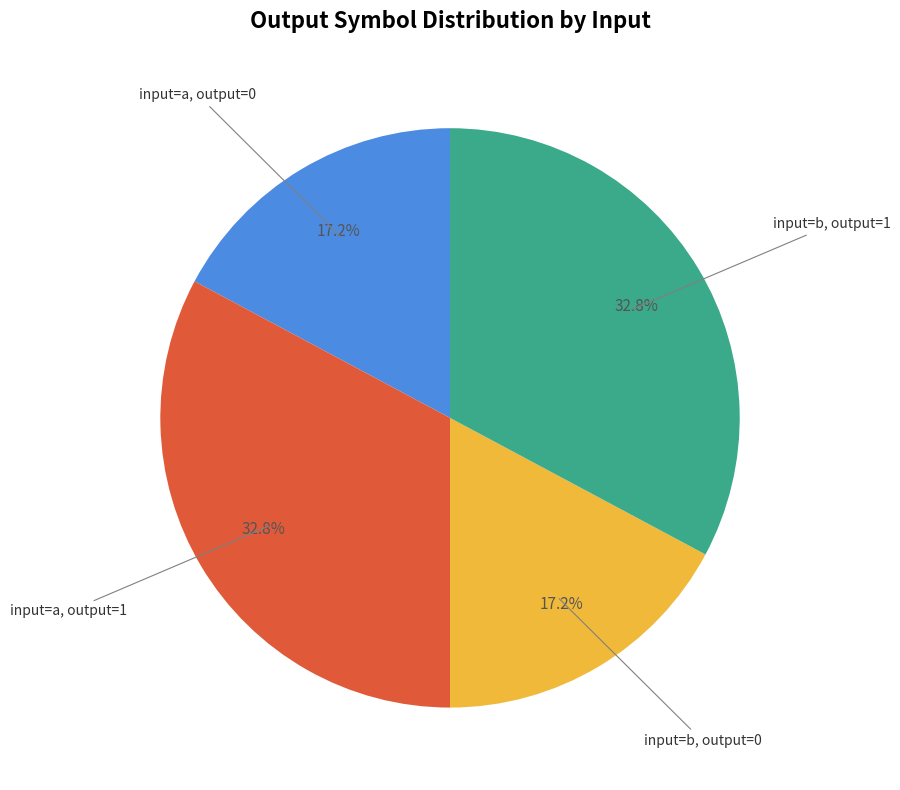

Is there a majority slice in this chart?

No